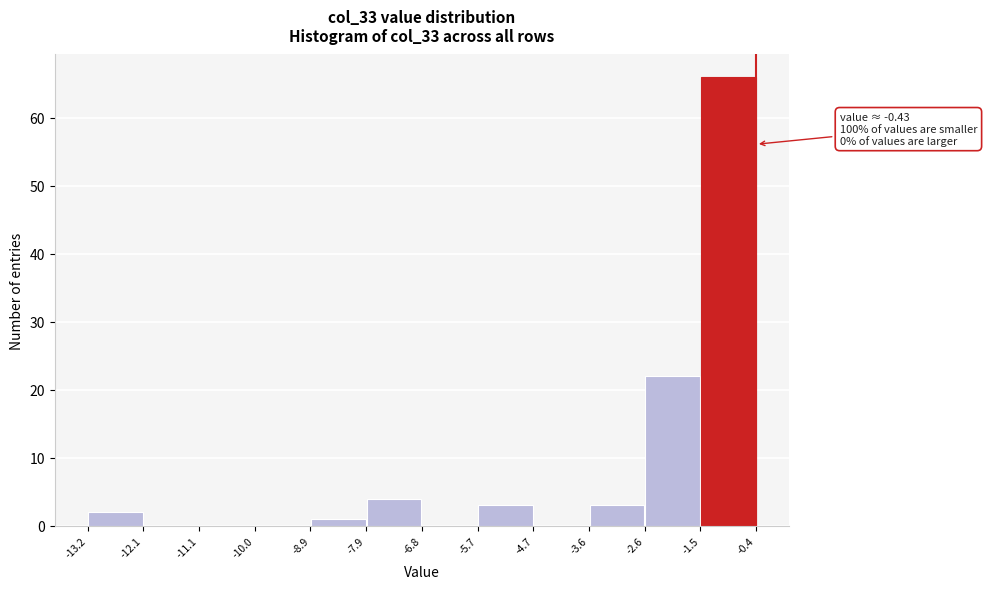

Over which range of the x-axis is the bar tallest?

-1.5 to -0.4